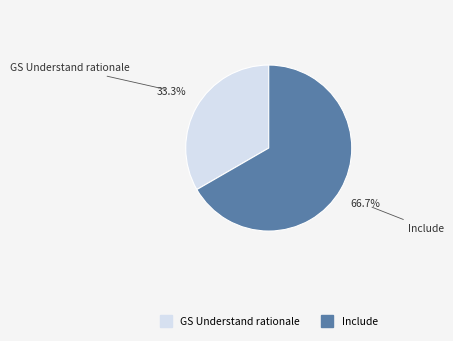

Which slice is the smallest?

GS Understand rationale